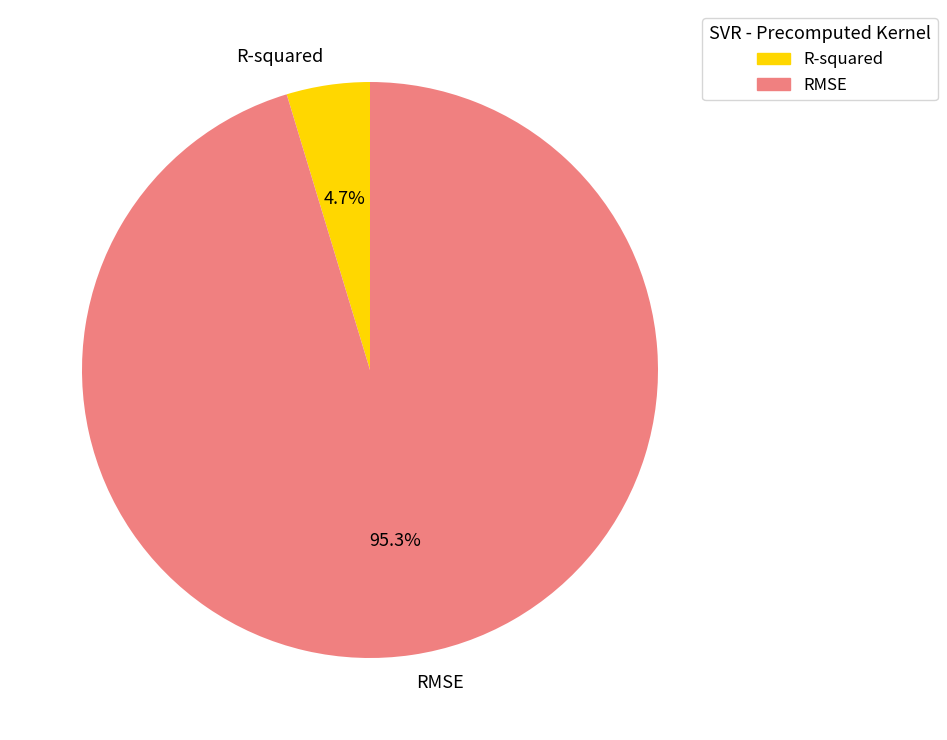

Which category has the biggest portion of the pie?

RMSE